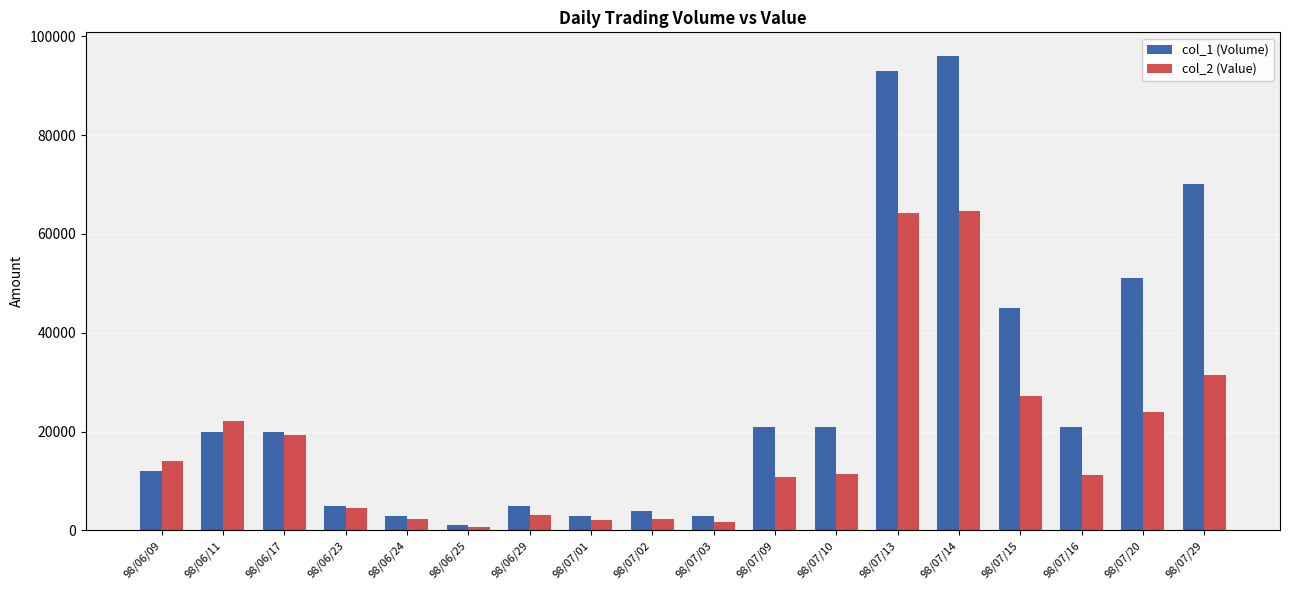

Is the value of col_2 (Value) at 98/06/24 greater than the value of col_1 (Volume) at 98/07/09?

No